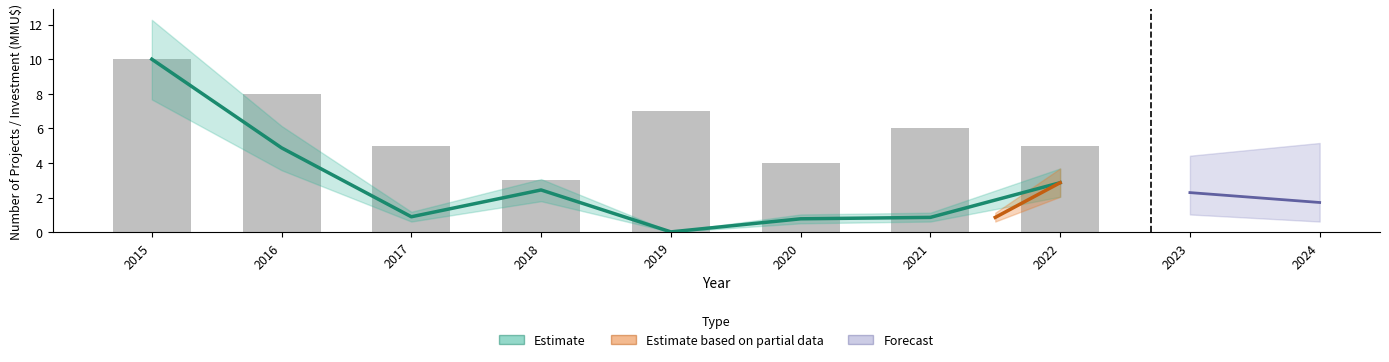

What is the value of the 5th bar from the left?

7